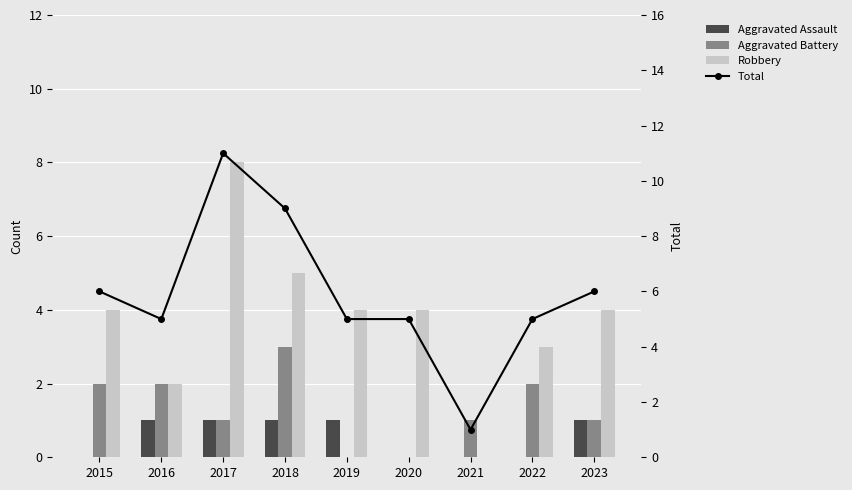

At how many categories does at least one series exceed 2?

8